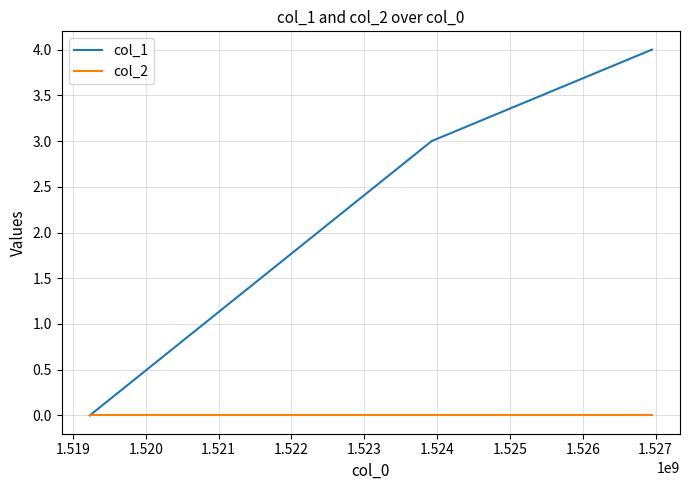

Which series has the largest total across all categories?

col_1